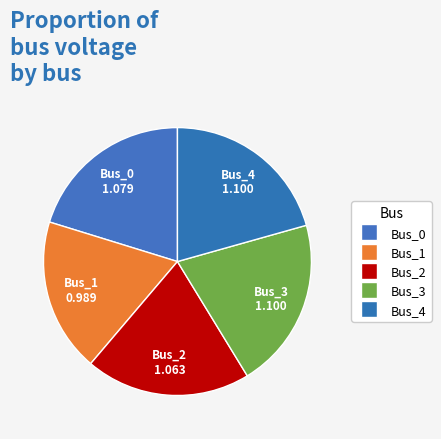

Is the sum of Bus_3 and Bus_0 greater than half?

No